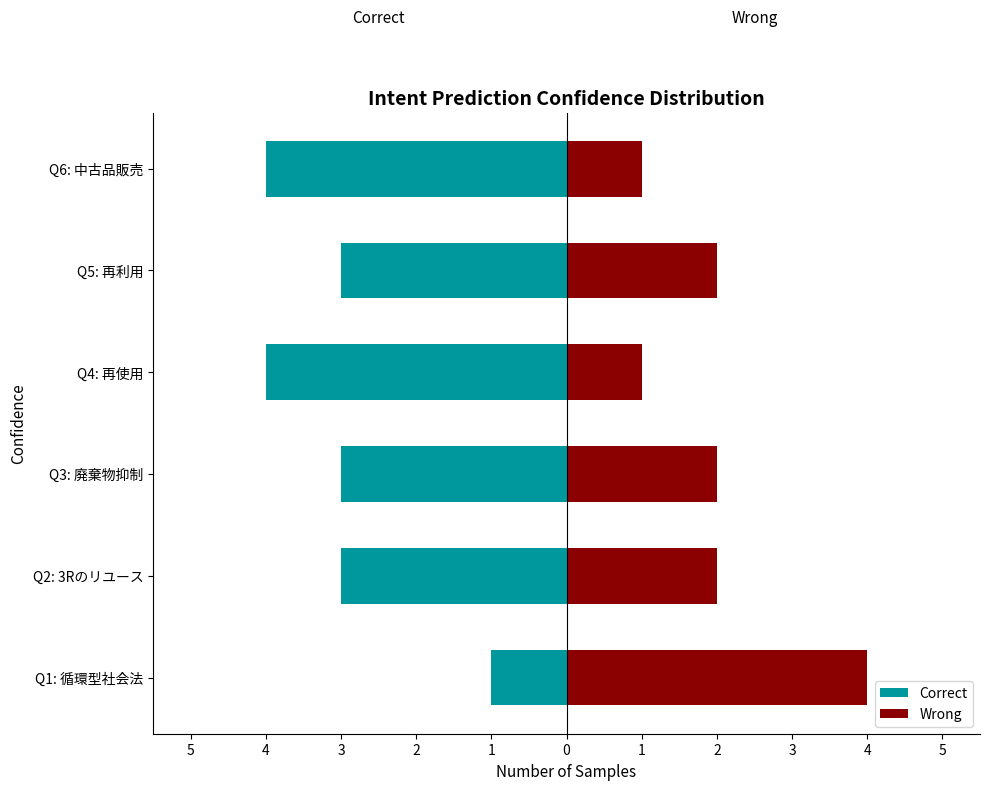

What is the value of the Correct bar at the 5th from the left?

-3